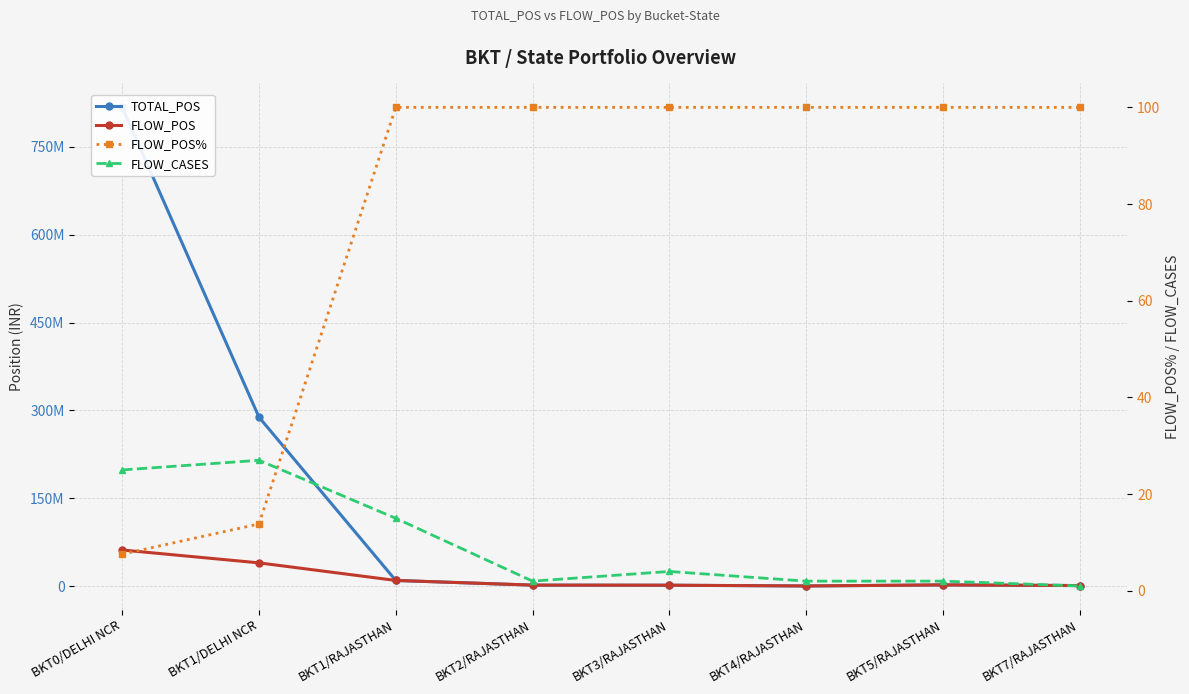

Which has a higher value, BKT7/RAJASTHAN or BKT5/RAJASTHAN?

BKT5/RAJASTHAN